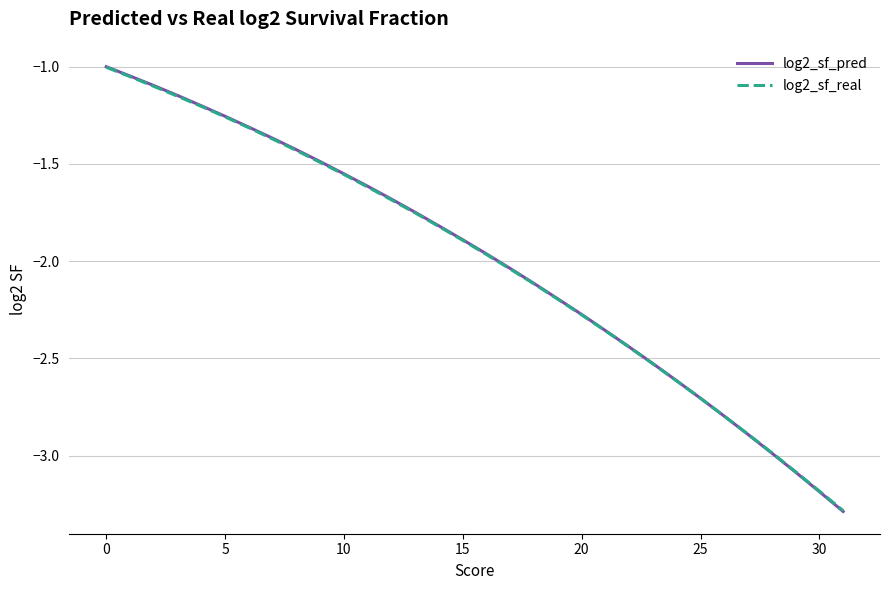

Which series has the largest range (max minus min)?

log2_sf_pred